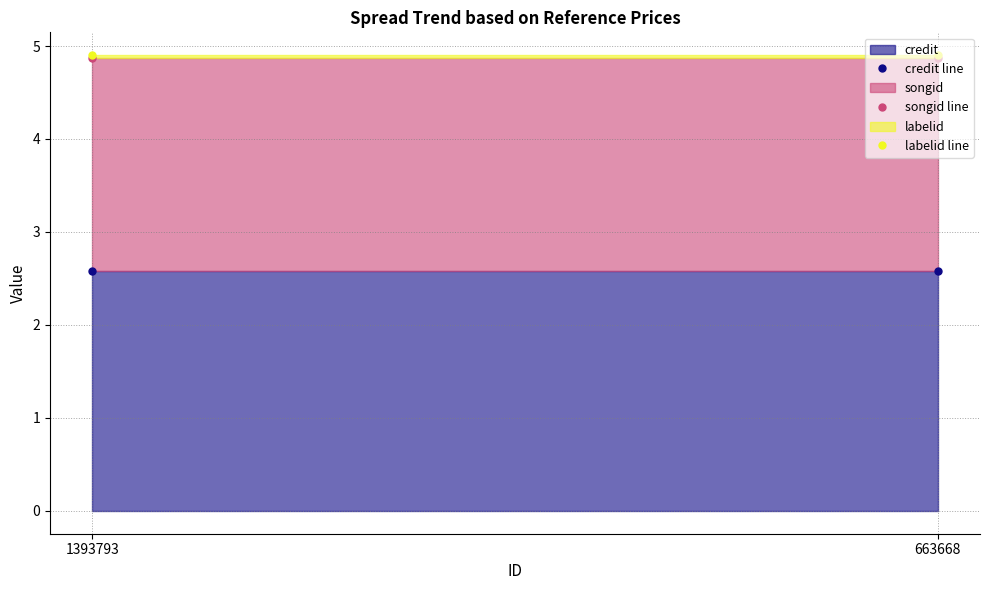

What is the spread (max minus min) of values at 1393793?

2.3